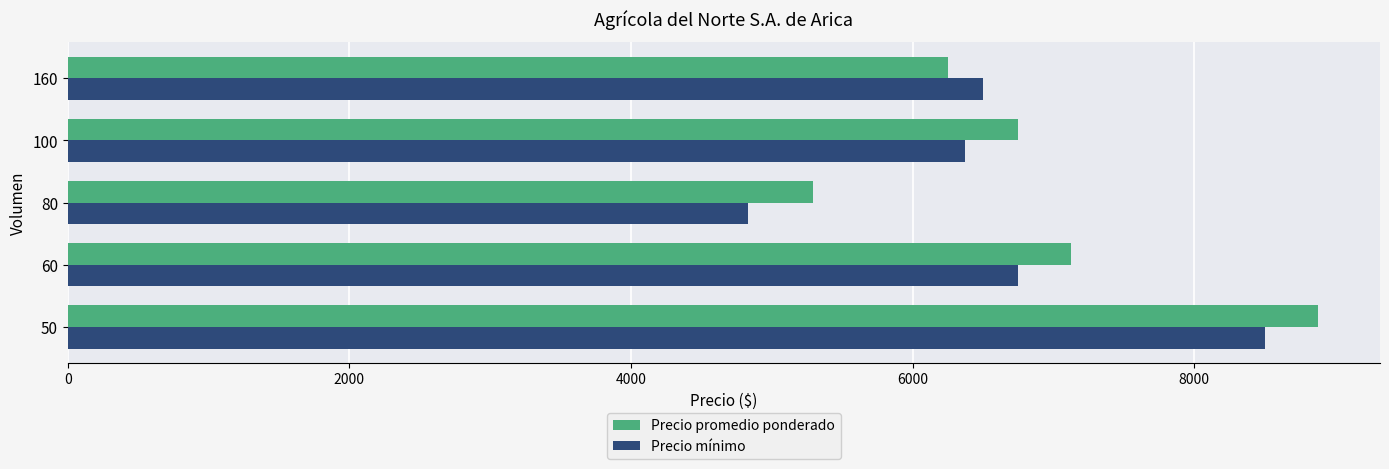

The value of Precio mínimo at 160 is 6500.0. True or false?

True